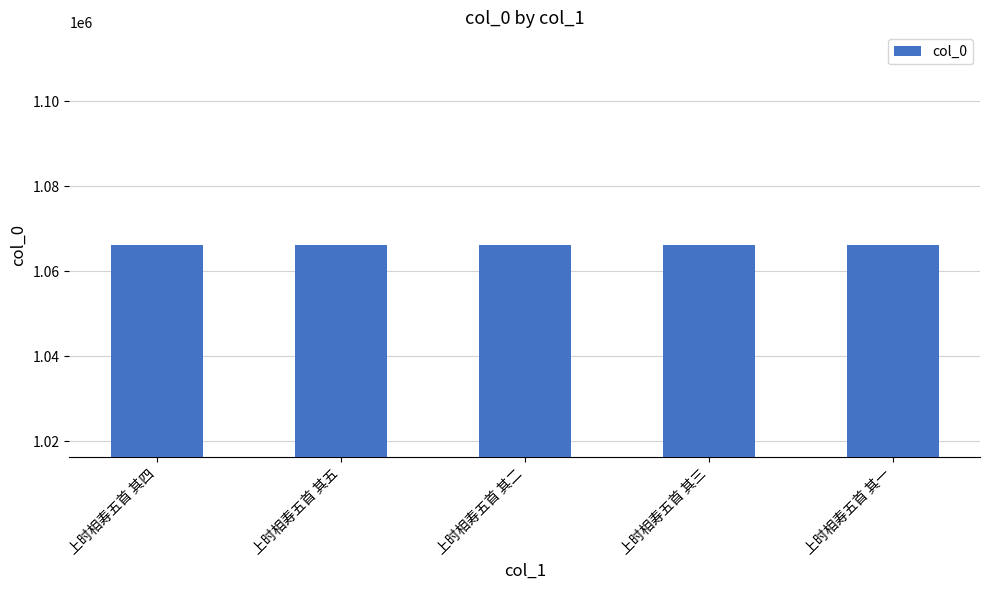

What is the average value?

1066219